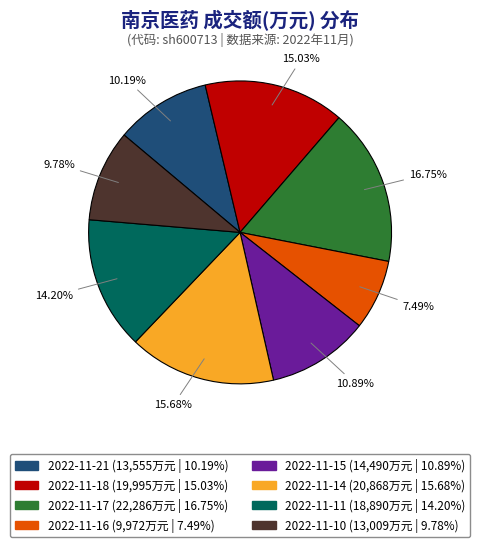

Combined, what portion of the pie is 2022-11-14 and 2022-11-10?

25.5%